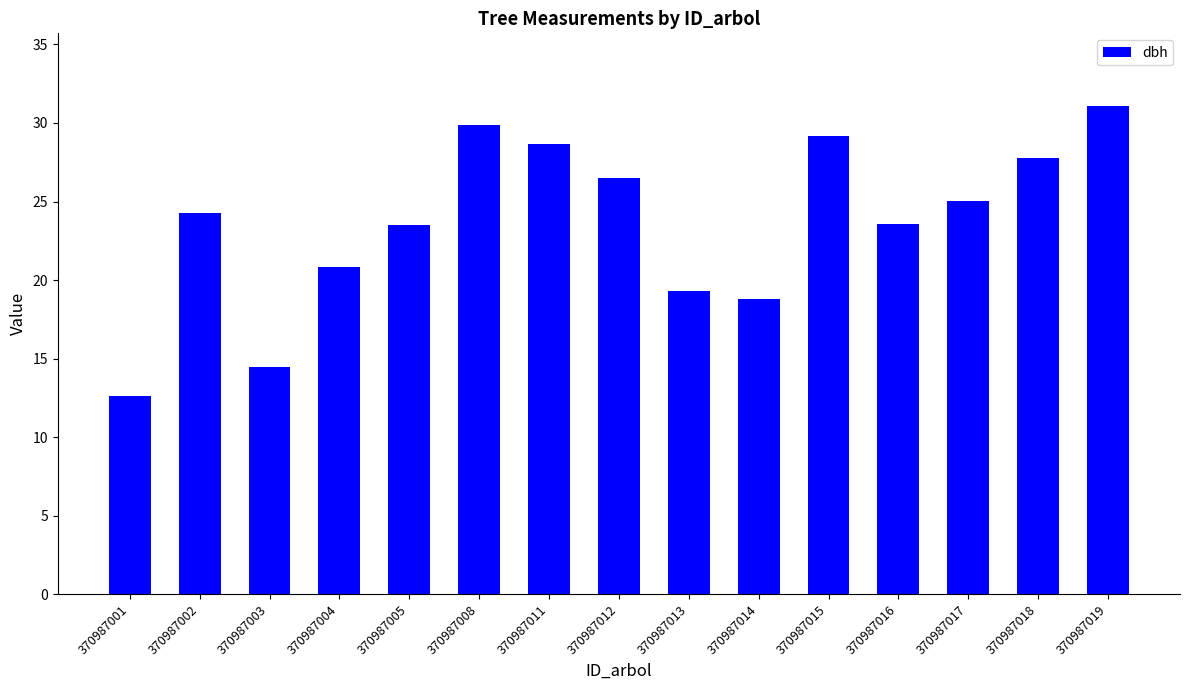

Which category has the lowest value across all series?

370987001